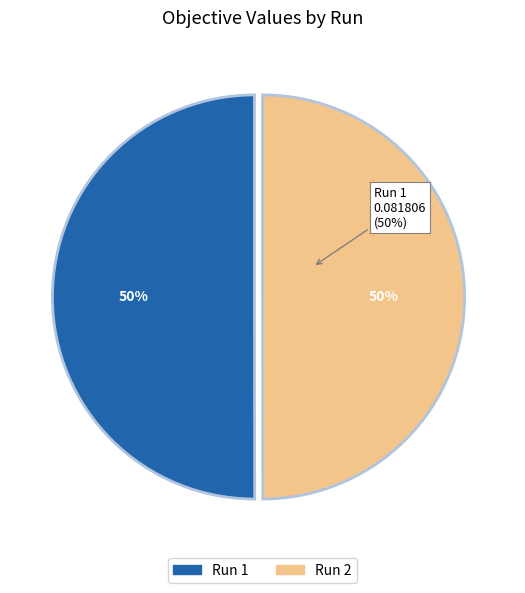

What percentage is NOT represented by 1?

50.0%